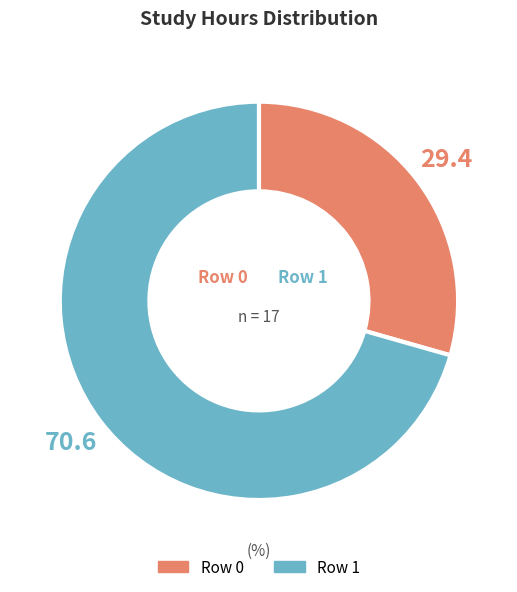

What is the largest slice in the pie chart?

Row 1